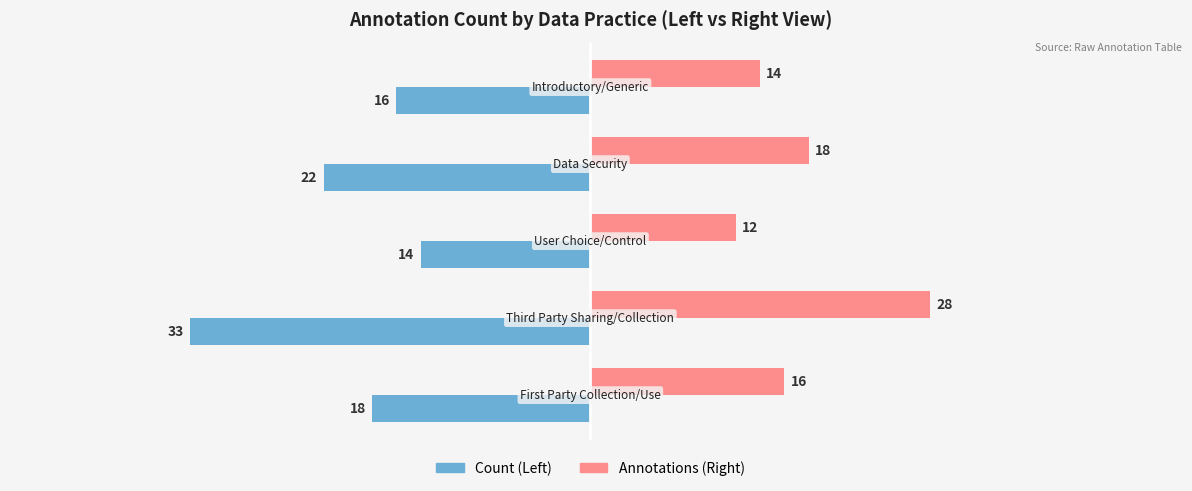

What is the maximum value shown in the chart?

28